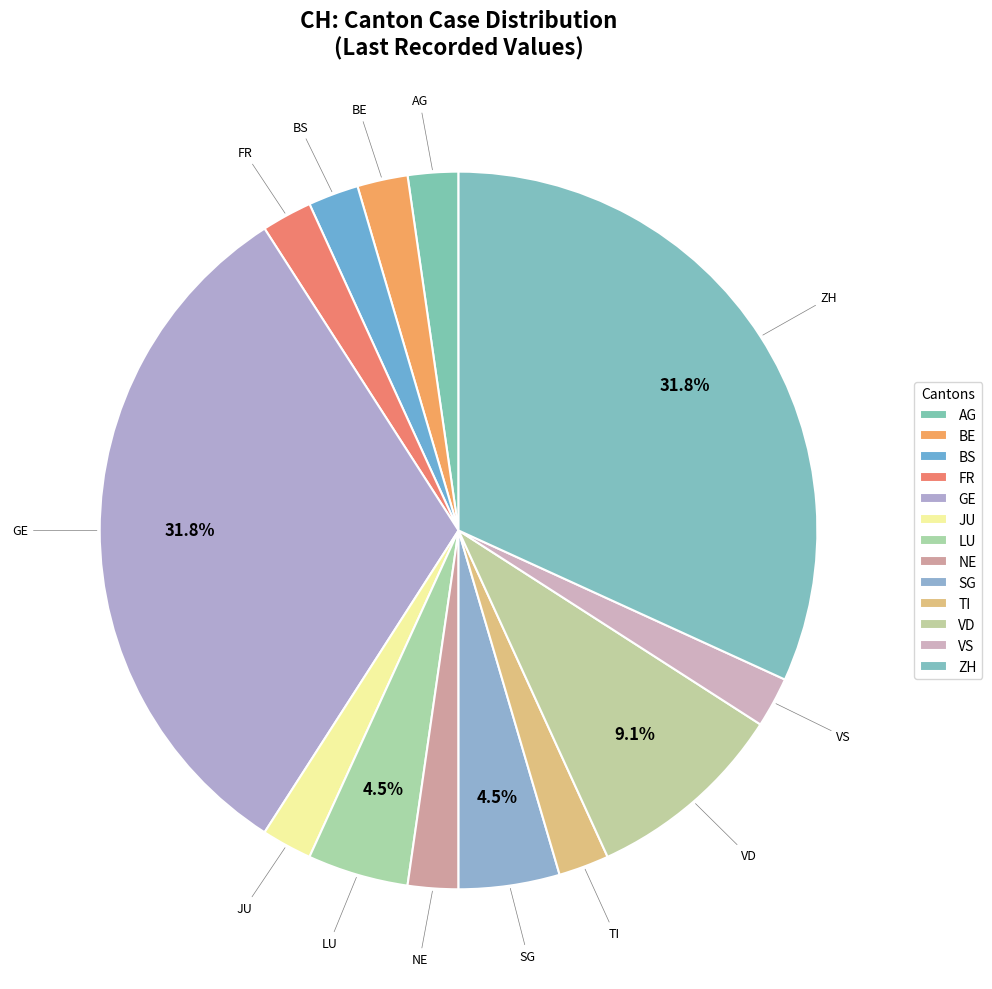

Count the number of slices in the pie.

13